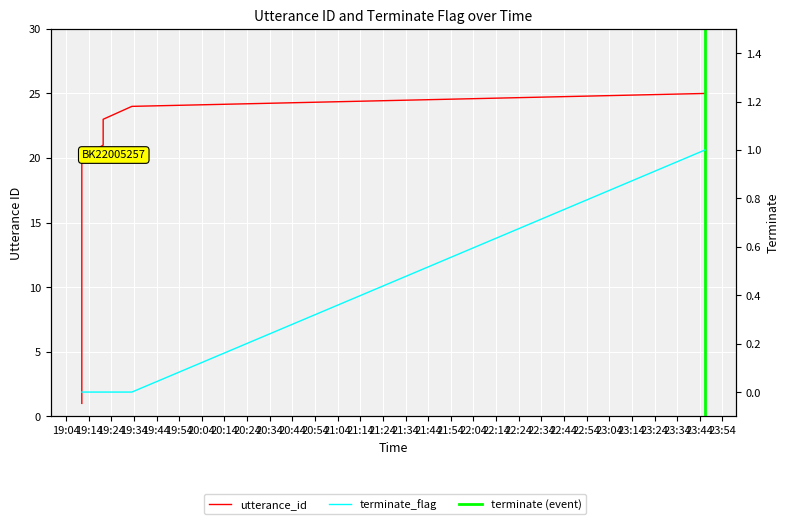

Which has a higher value, 2022-08-10 19:10:59 or 2022-08-10 19:10:59?

2022-08-10 19:10:59